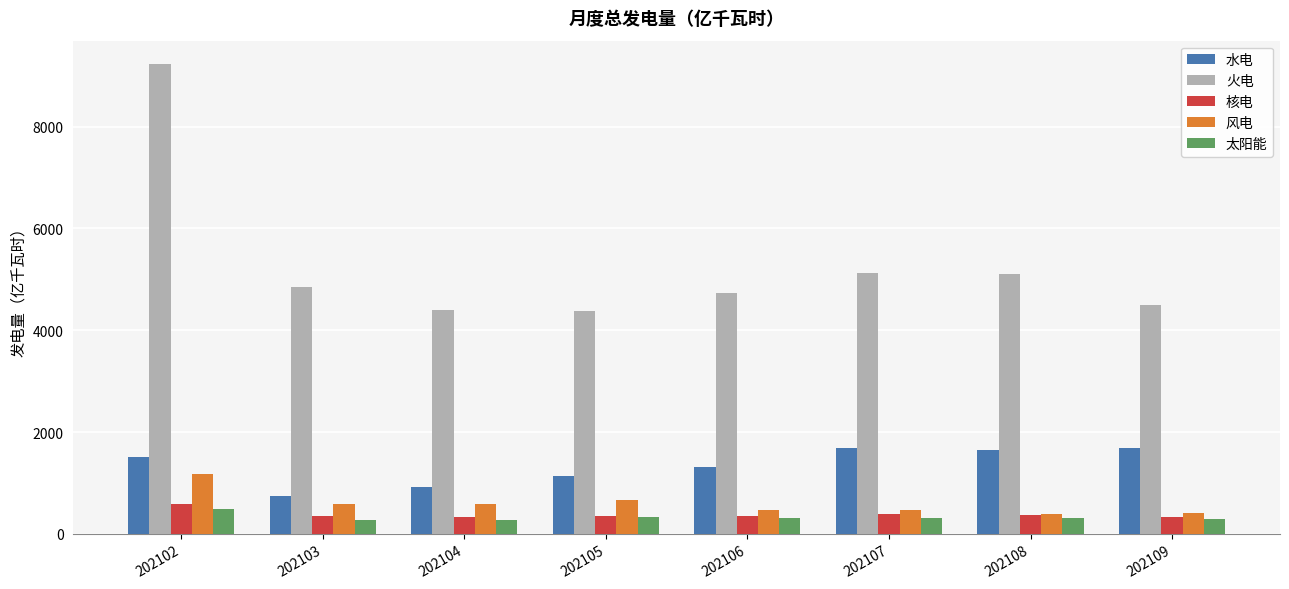

The value of 水电 at 202105 is 1129.9. True or false?

True